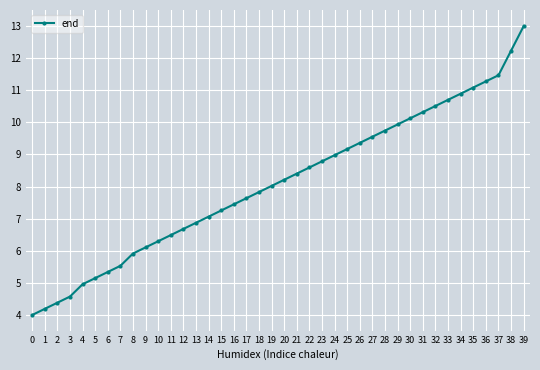

What is the difference between the maximum and minimum values?

9.0